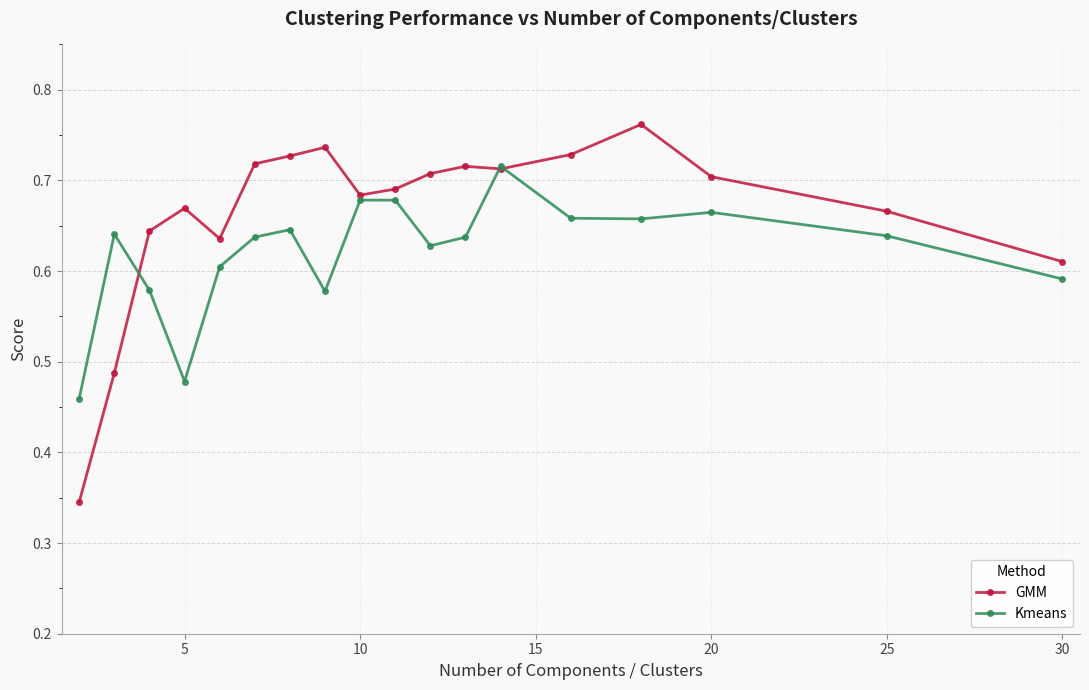

Which series has the widest spread of values?

GMM